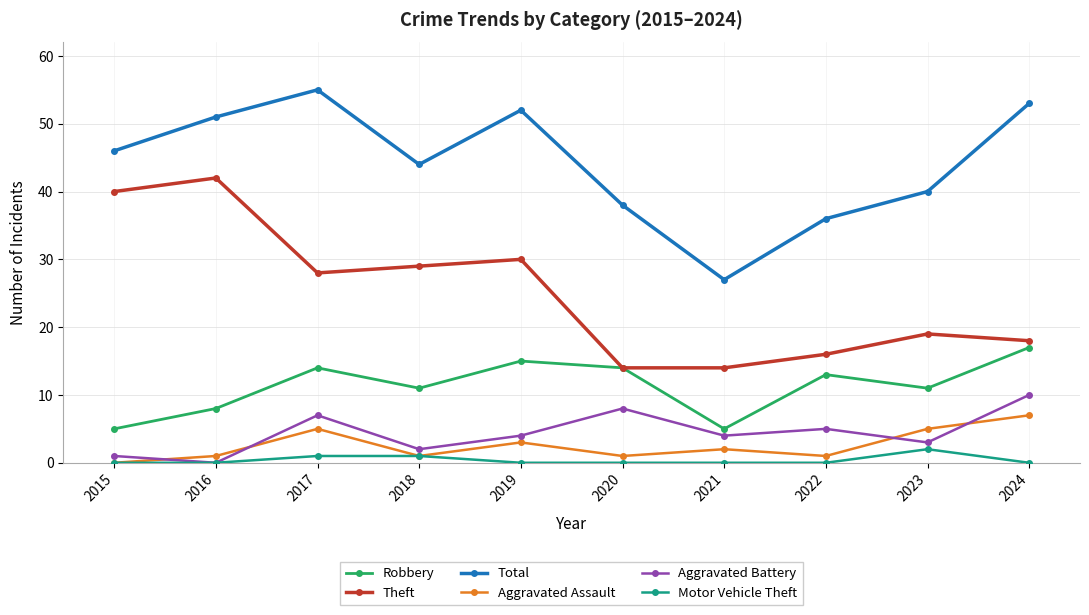

Where is the first local maximum for Total?

2017